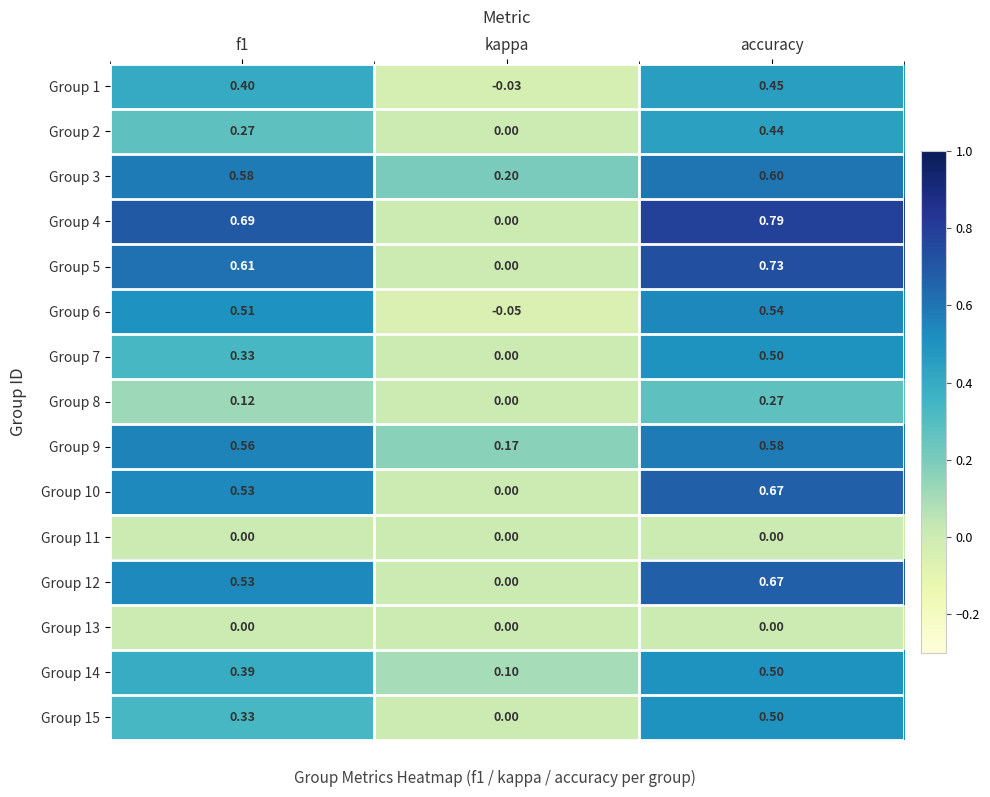

Where is Group 6 nearest to the value 0?

kappa